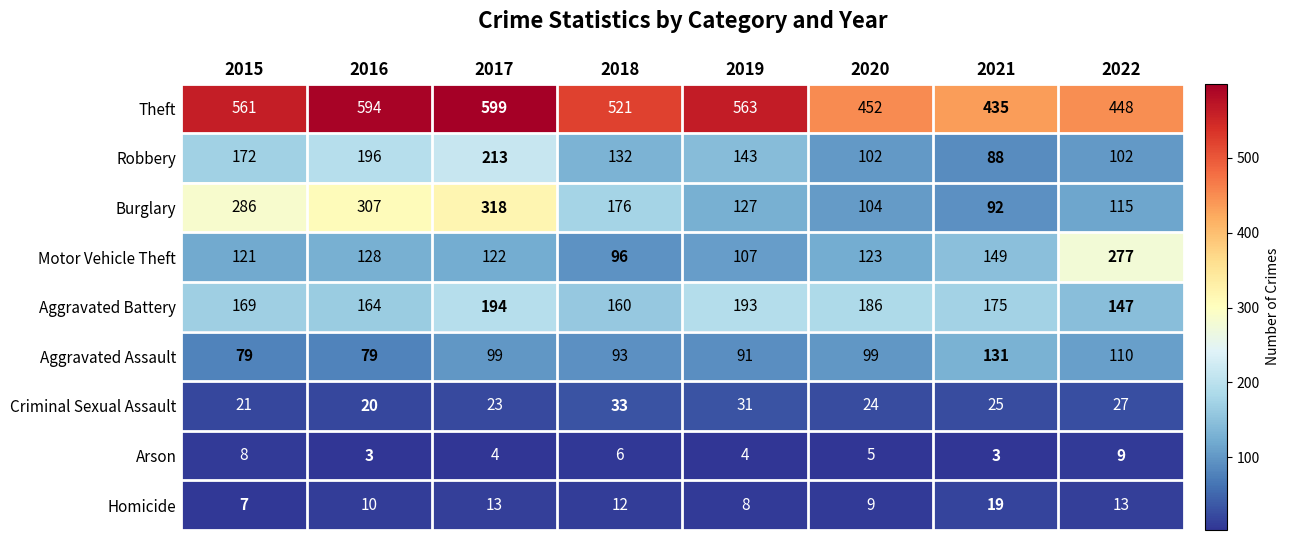

Which series has the largest total across all categories?

Theft